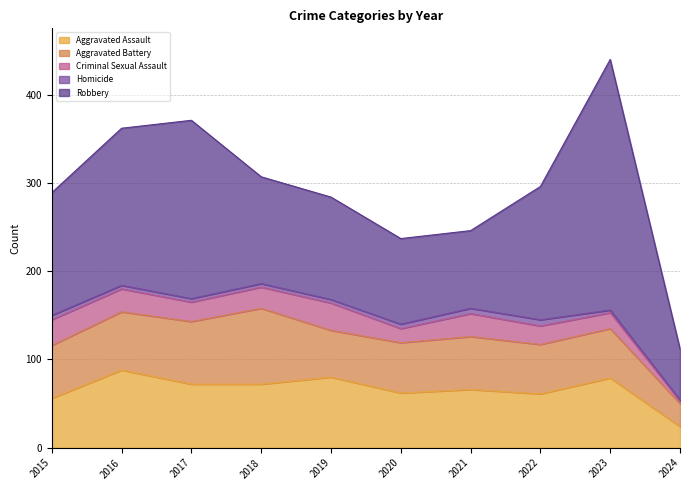

True or false: Homicide and Criminal Sexual Assault cross at least once.

False